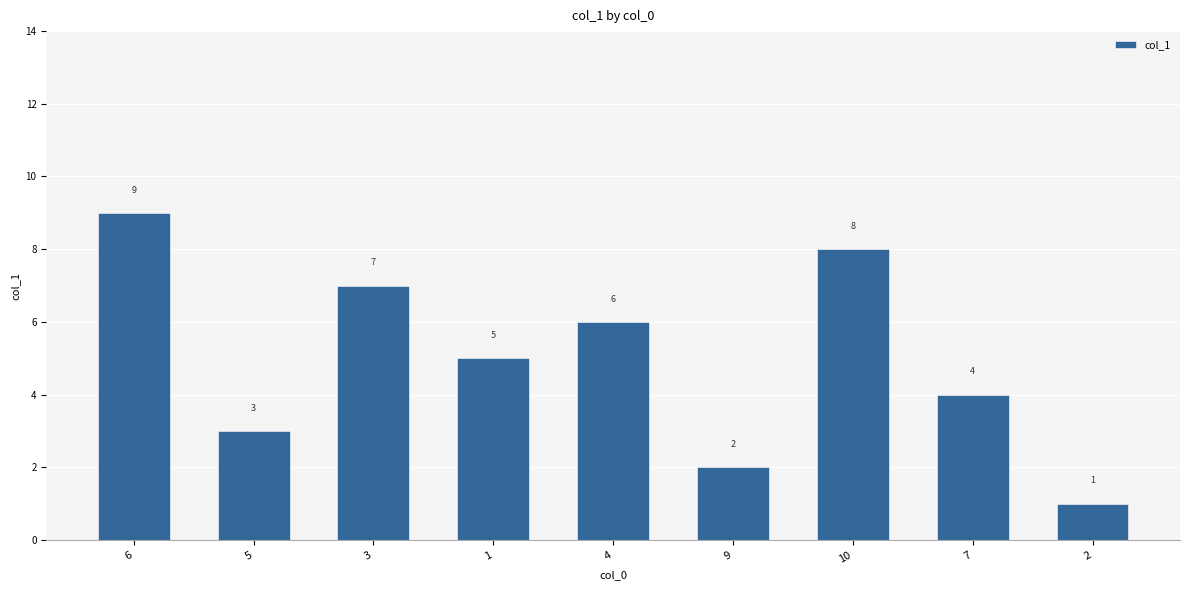

What is the greatest value displayed?

9